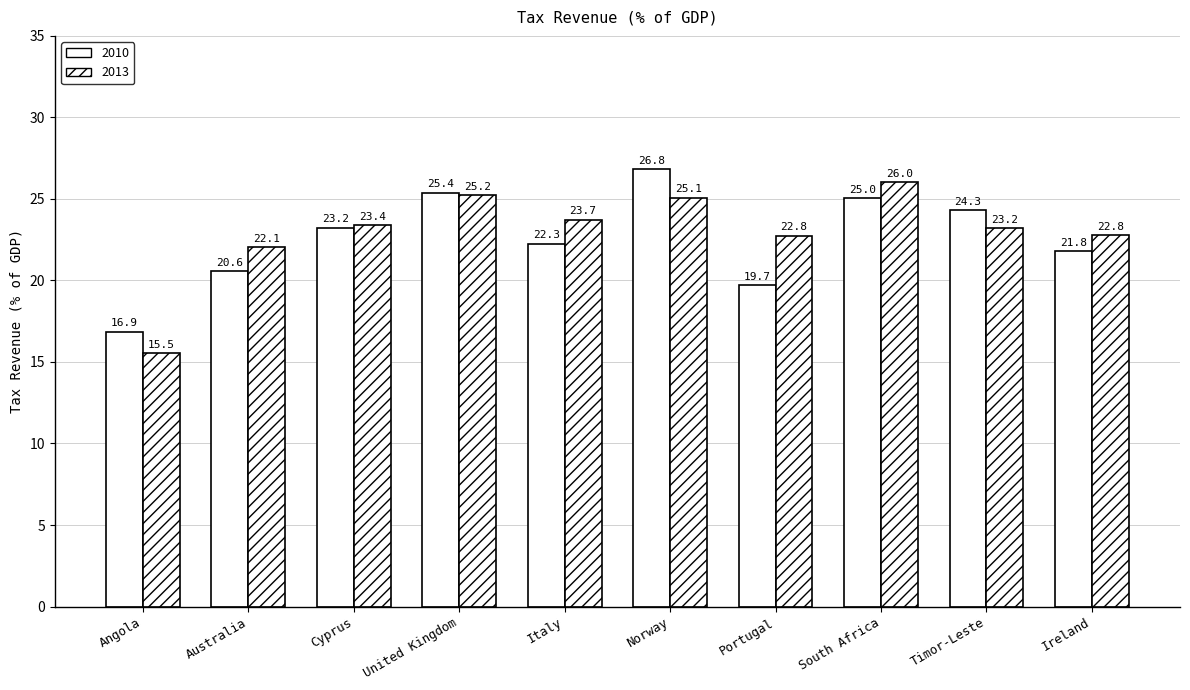

What is the difference between the highest and lowest values at United Kingdom?

0.2